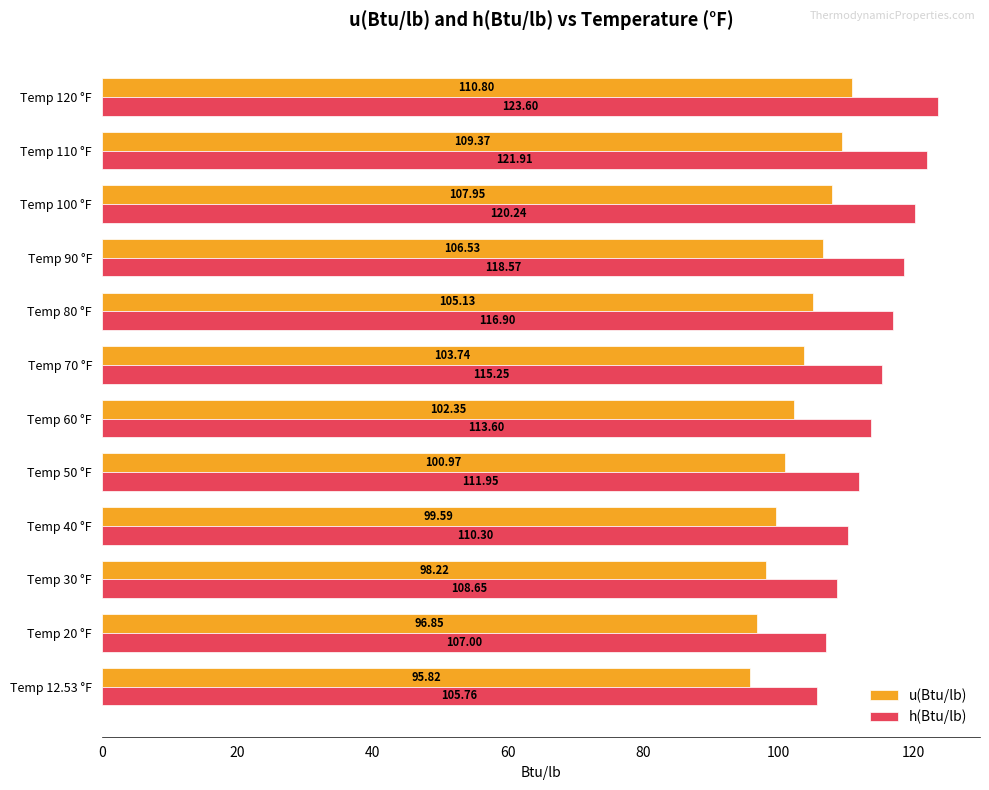

Between Temp 90 °F and Temp 110 °F, which series saw the biggest shift?

h(Btu/lb)